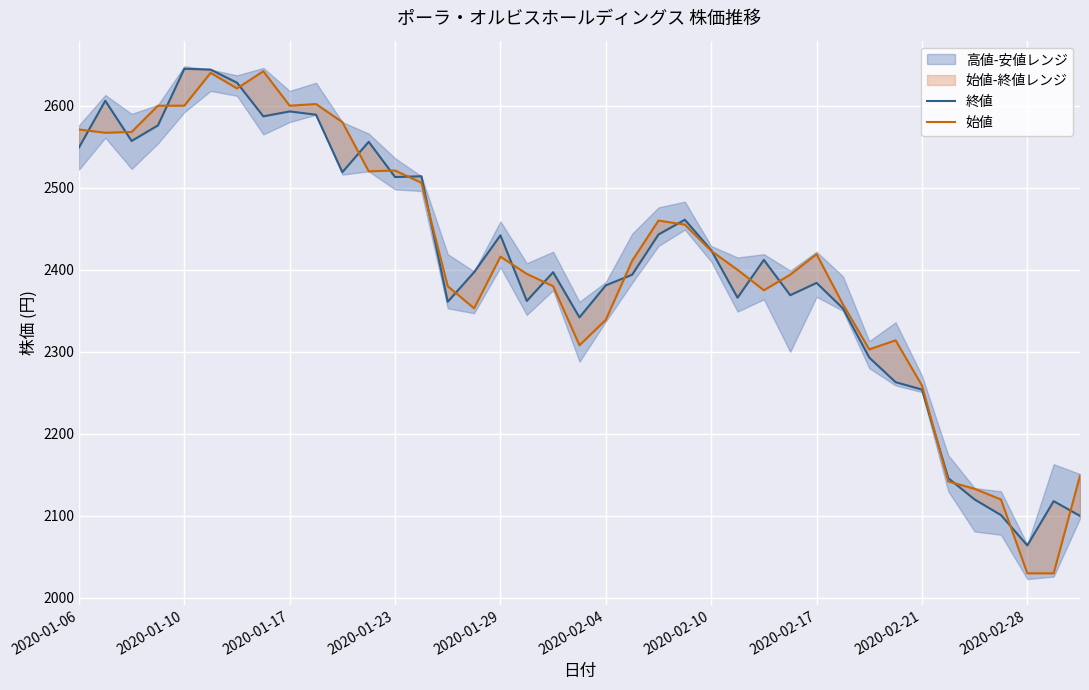

At how many categories does at least one series exceed 2175?

33